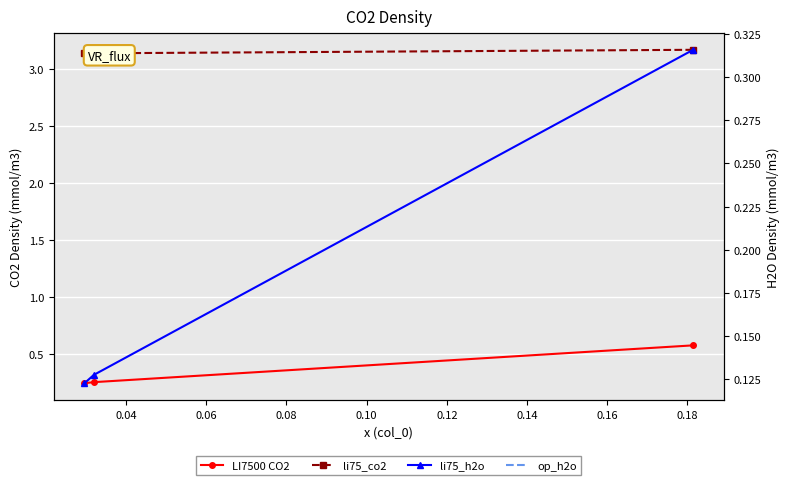

What is the value of the li75_co2 point at the 2nd from the left?

3.1